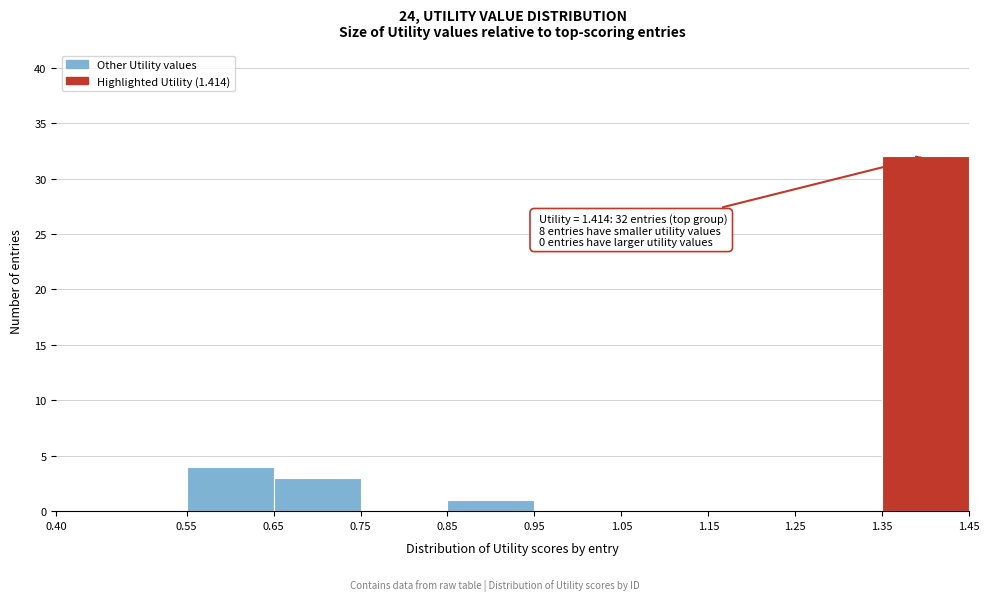

Which range on the x-axis has the tallest bar?

1.35 to 1.45